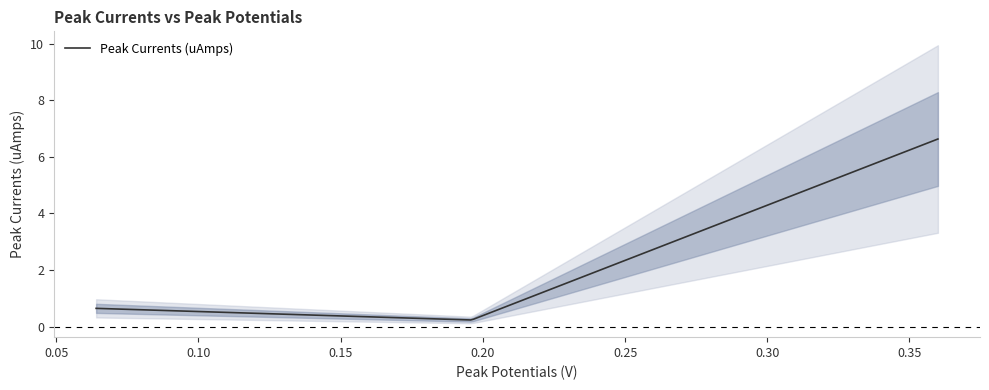

True or false: the data shows 6.6 at 0.36.

True